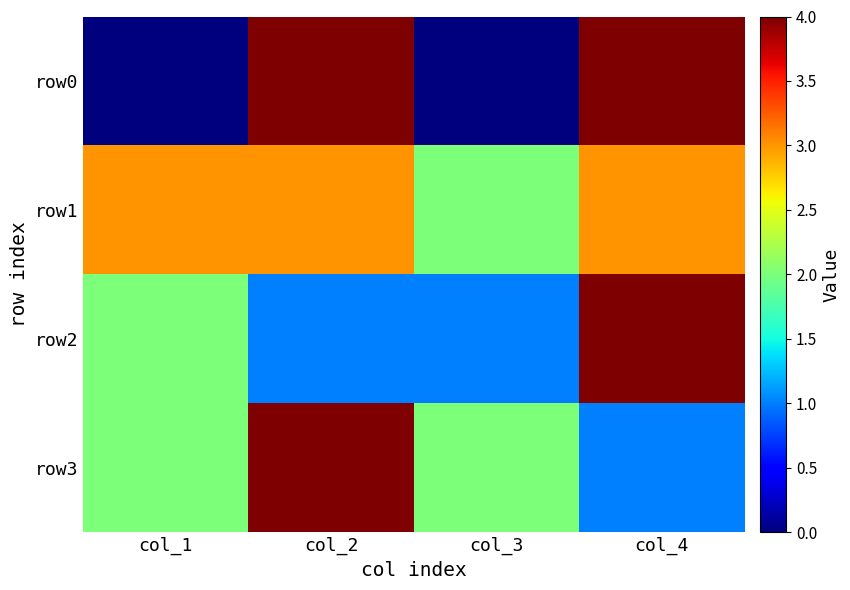

Between col_2 and col_1, which is larger?

col_2